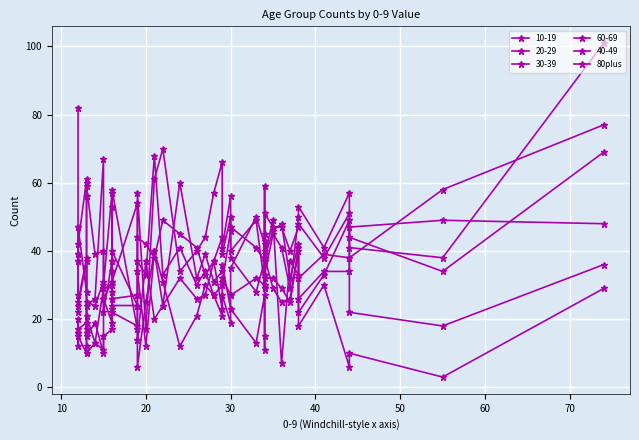

Does the chart display data point markers on the line(s)?

Yes